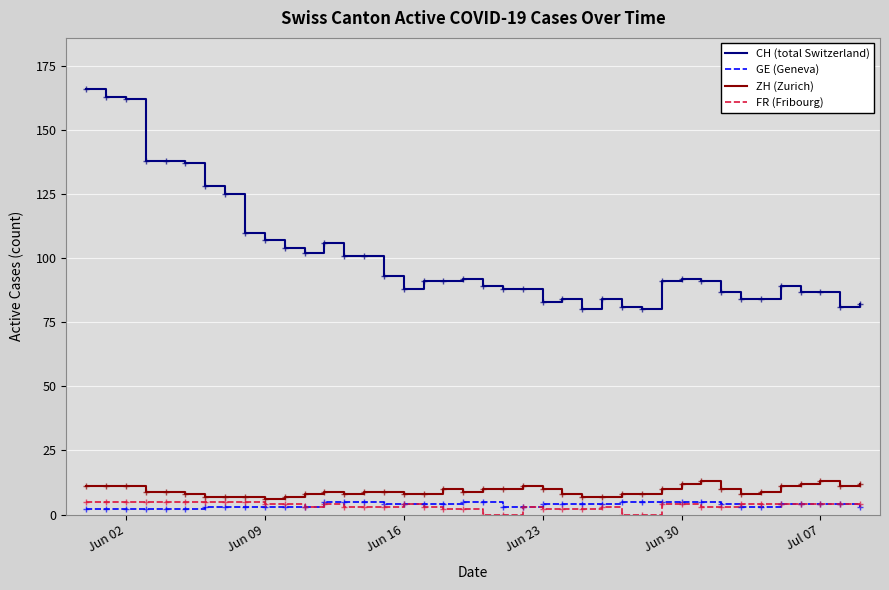

What are all the series names shown in the legend?

CH (total Switzerland), GE (Geneva), ZH (Zurich), FR (Fribourg)